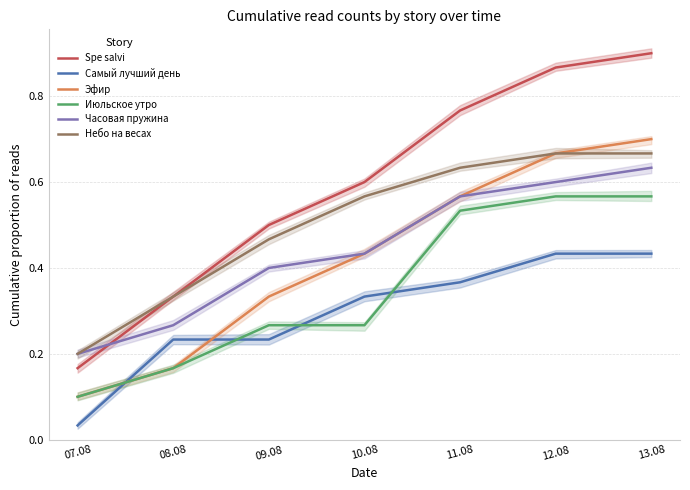

True or false: Июльское утро and Часовая пружина intersect in this chart.

False